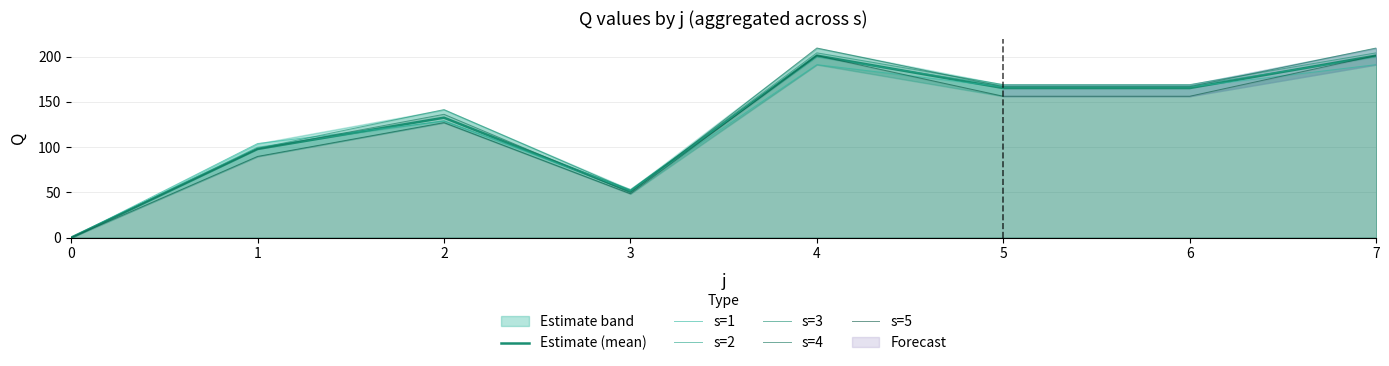

Which has a higher value, 1 or 4?

4